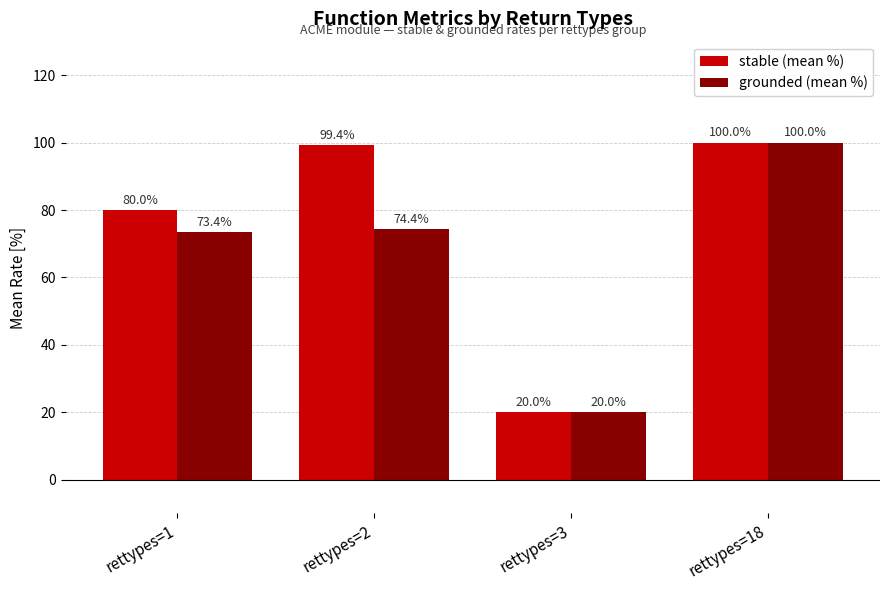

Is it true that stable (mean %) equals 99.4 at rettypes=2?

True